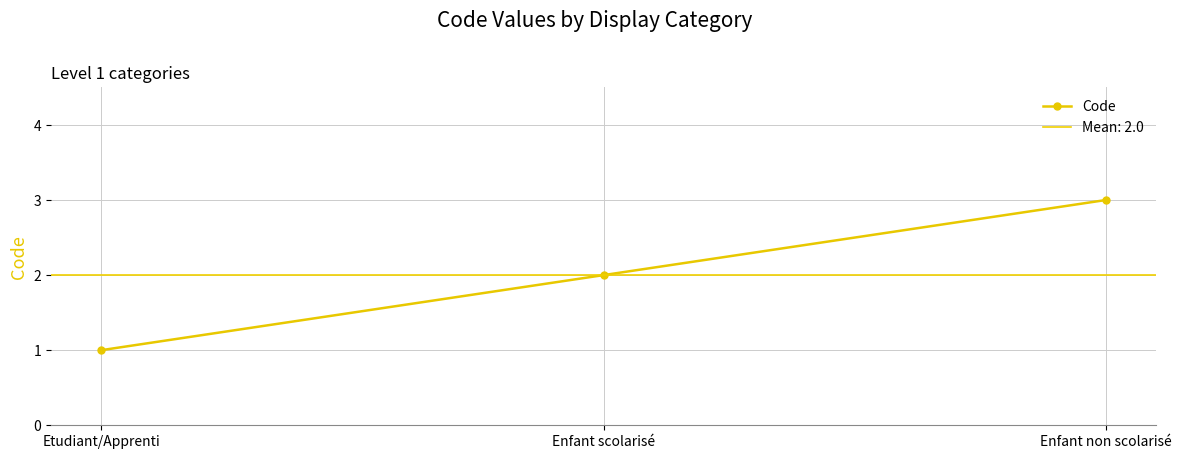

List the labels in order of value, smallest first.

Etudiant/Apprenti, Enfant scolarisé, Enfant non scolarisé